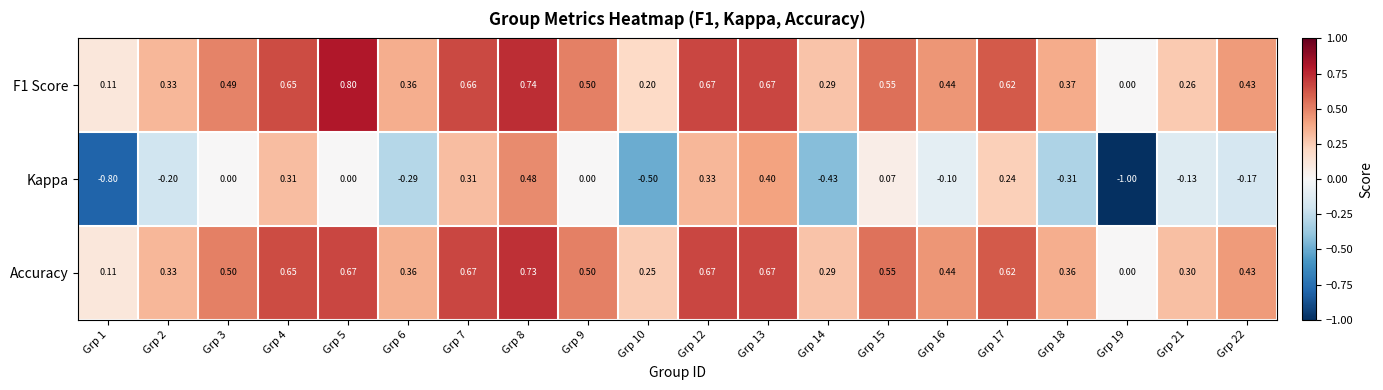

Which series has the largest total across all categories?

F1 Score